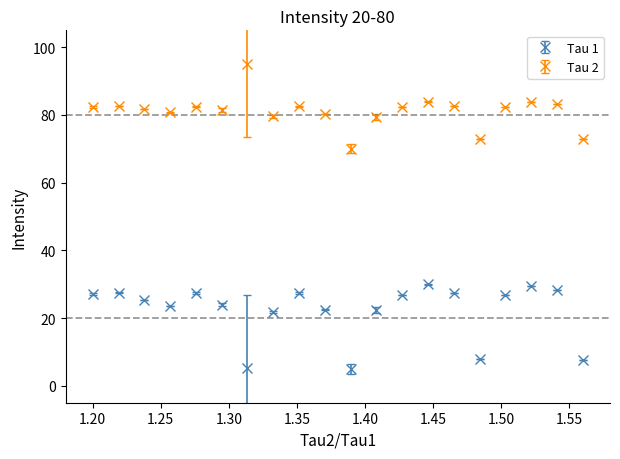

What are all the series names shown in the legend?

Tau 1, Tau 2